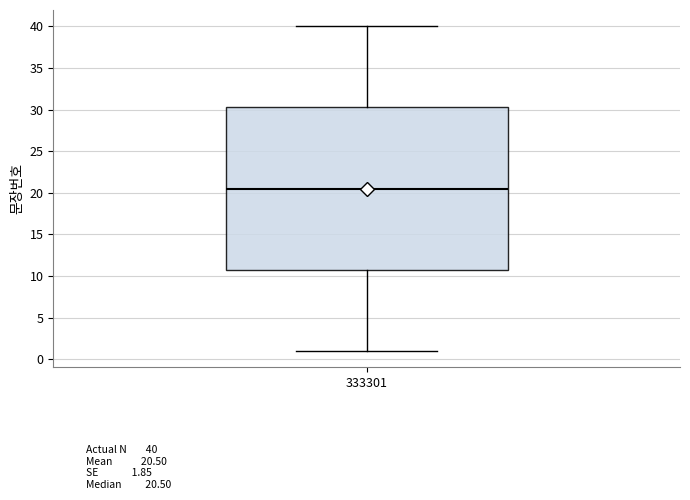

Where does the median line of the box at x = 333301 sit on the y-axis? The values are not printed on the chart, so give them approximately, as read against the axis.

20.5